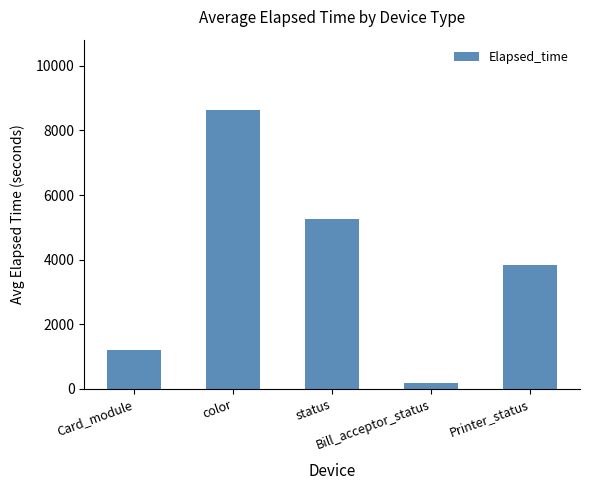

What is the label of the 5th bar from the right?

Card_module